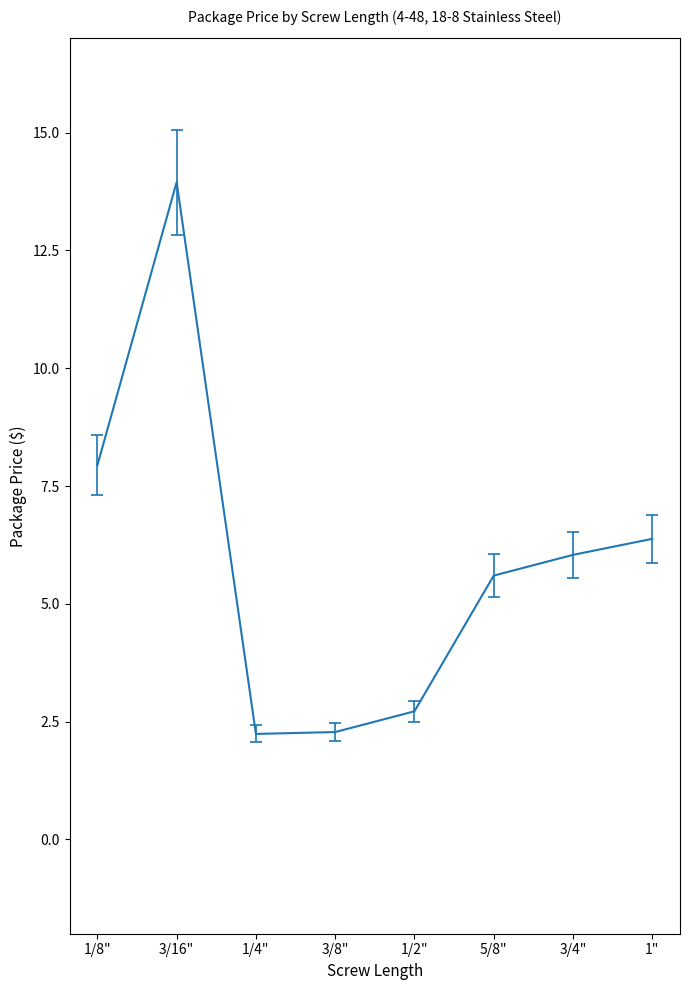

What position from the right is 3/4"?

2